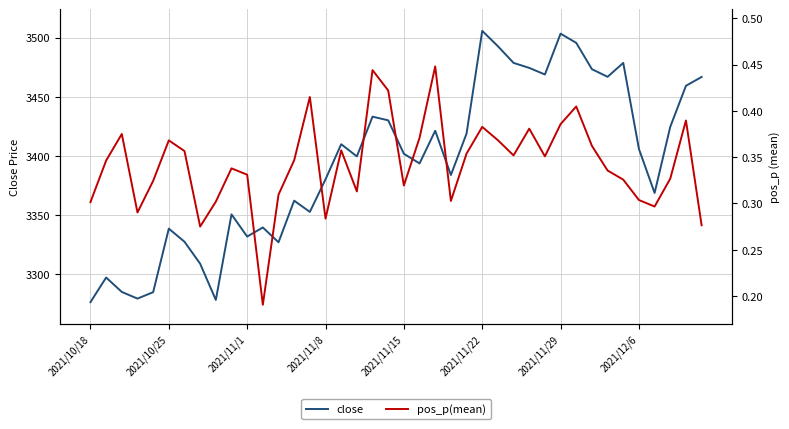

What is the minimum value for close?

3276.5